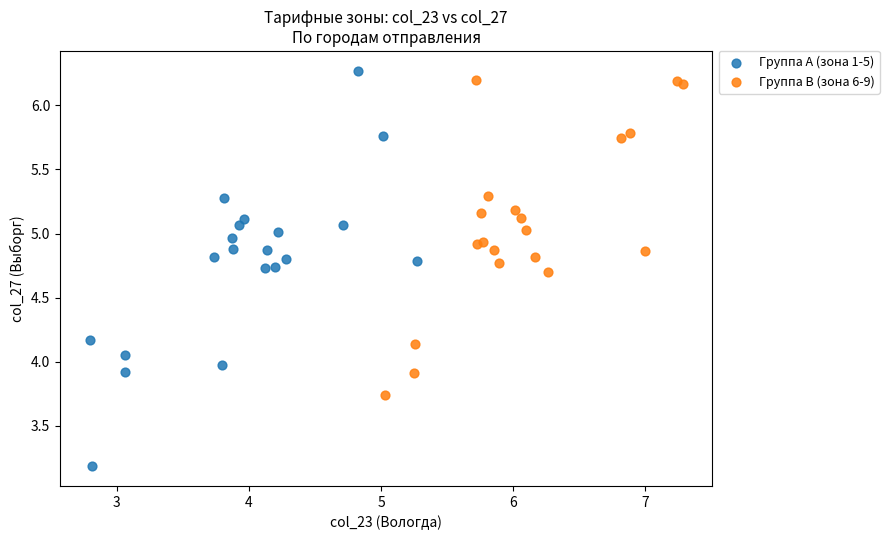

Which series has the largest Y range (max minus min)?

Группа A (зона 1-5)